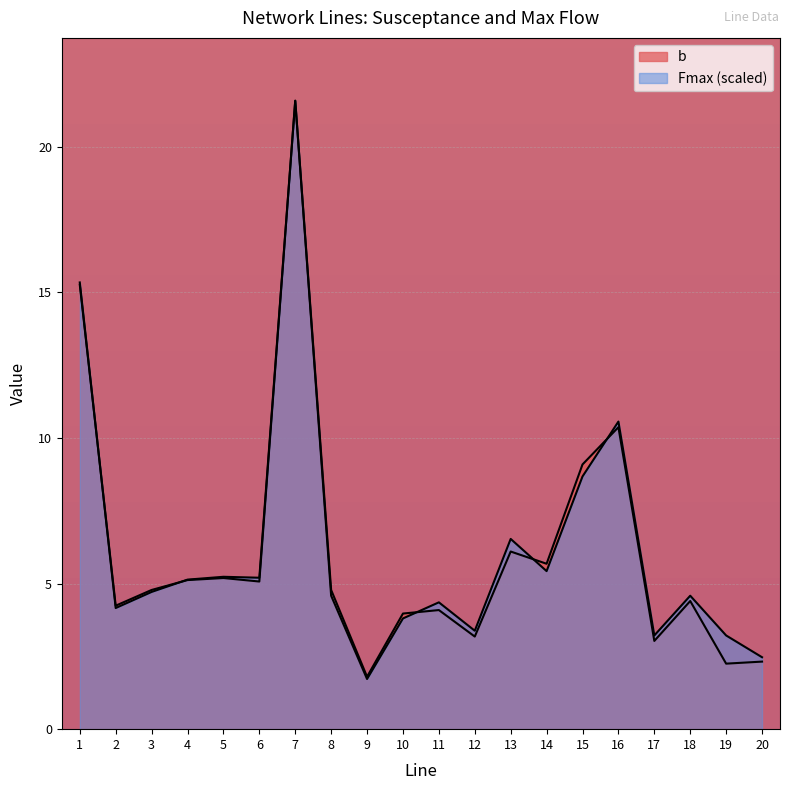

Where is the first local minimum for b?

2